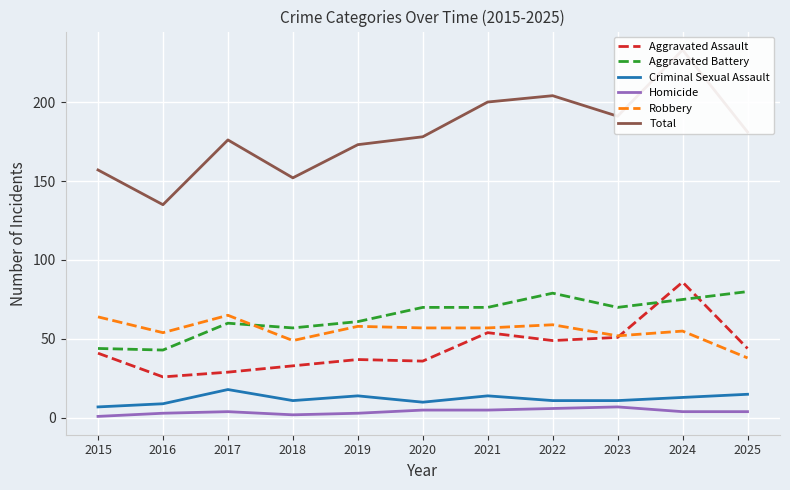

The value of Robbery at 2025 is 38. True or false?

True